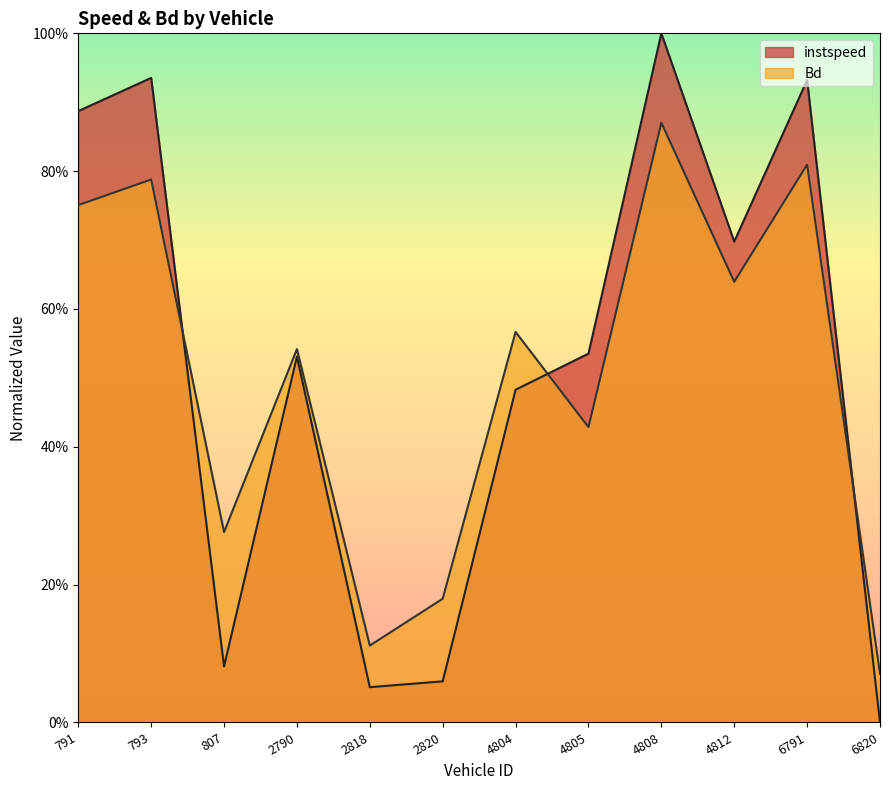

How many distinct data groups are displayed?

2